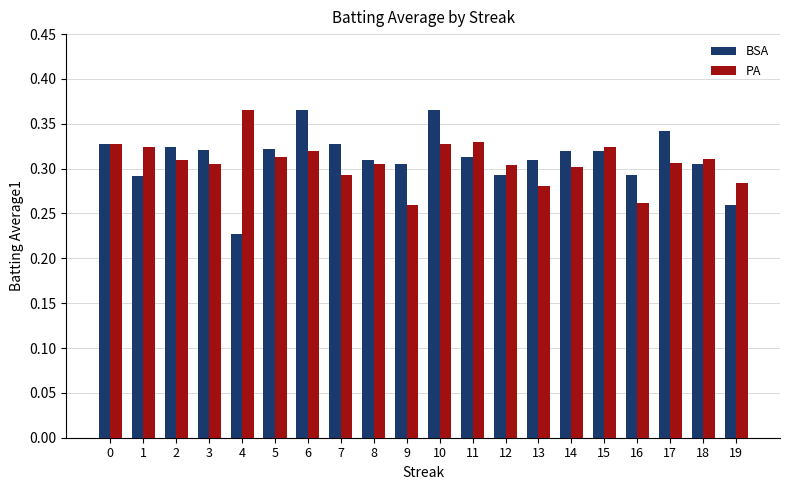

The value of BSA at 3 is 0.2. True or false?

False